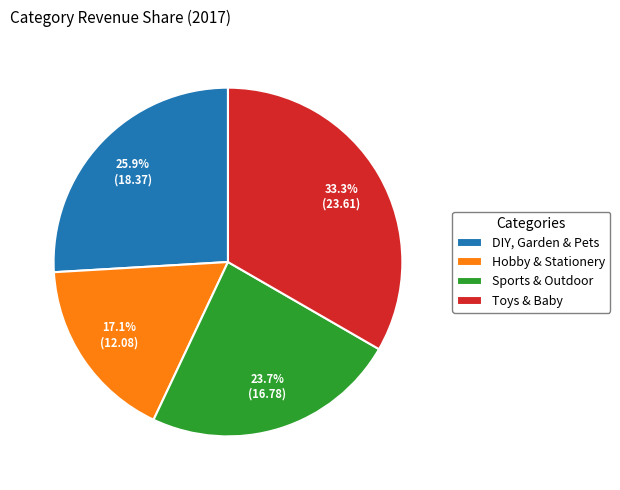

To the nearest percent, what percentage of the pie is Sports & Outdoor?

24%